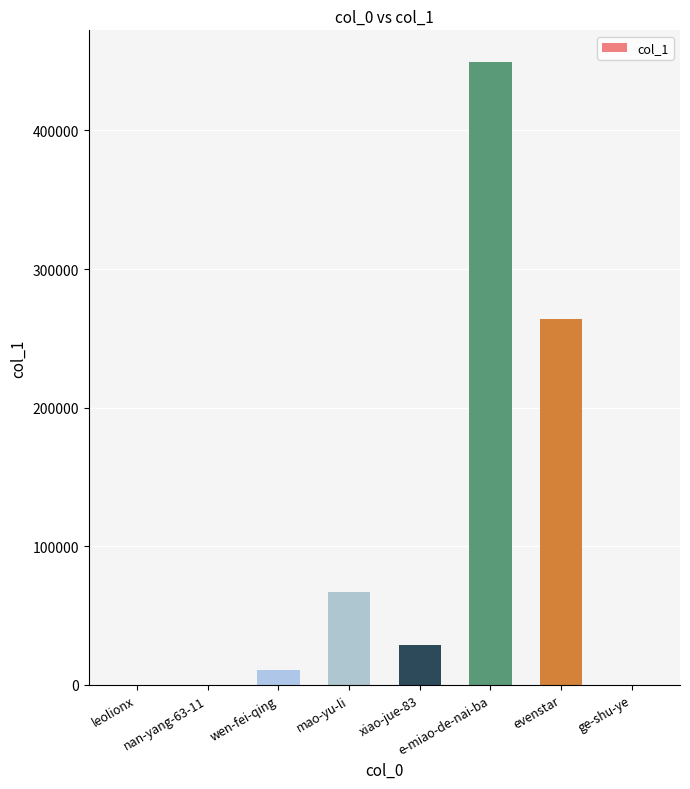

The chart shows a value of 449767 at e-miao-de-nai-ba. True or false?

True